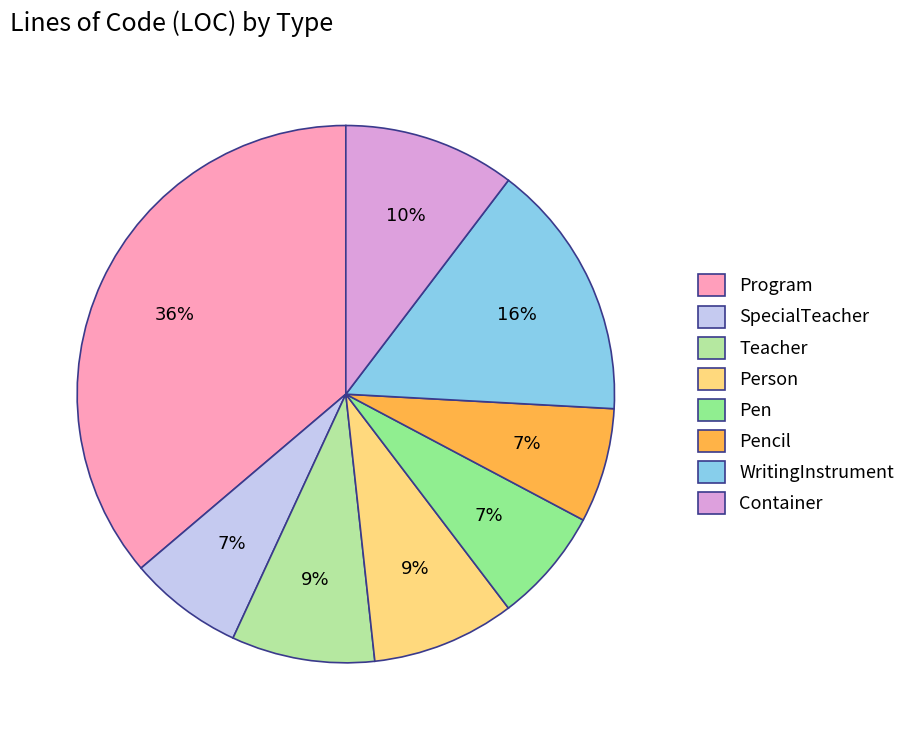

What is the largest slice in the pie chart?

Program